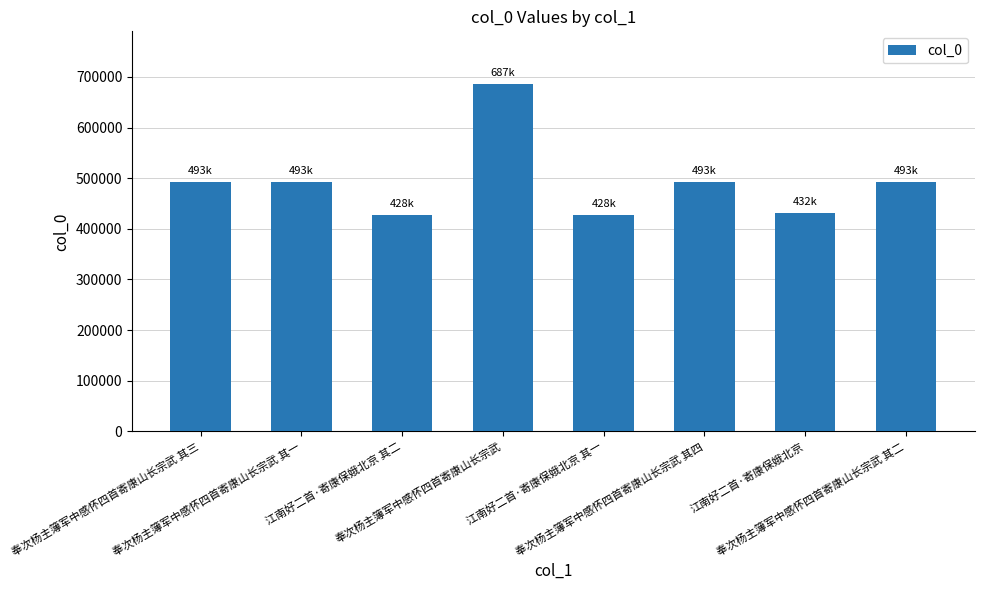

True or false: the data shows 431623 at 江南好二首·寄康保娥北京.

True